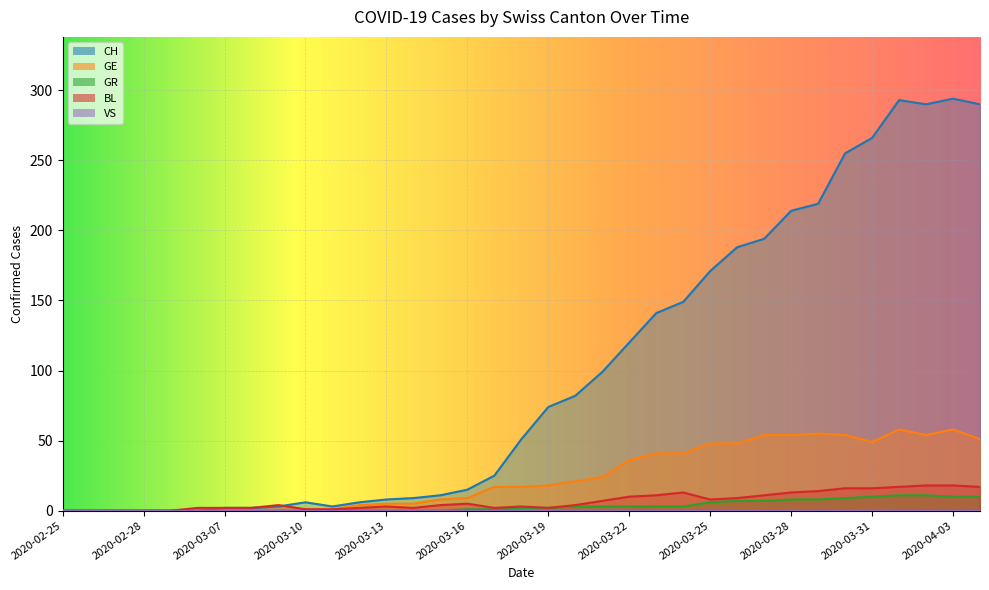

Which series has the largest range (max minus min)?

CH